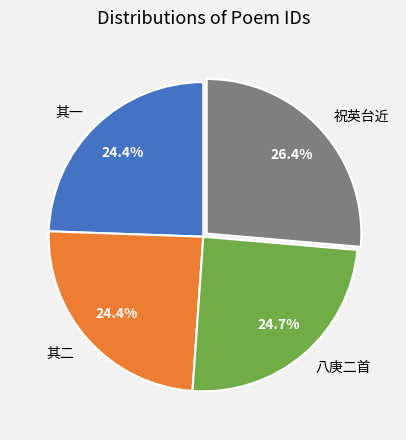

Is there any slice that represents more than half of the pie?

No